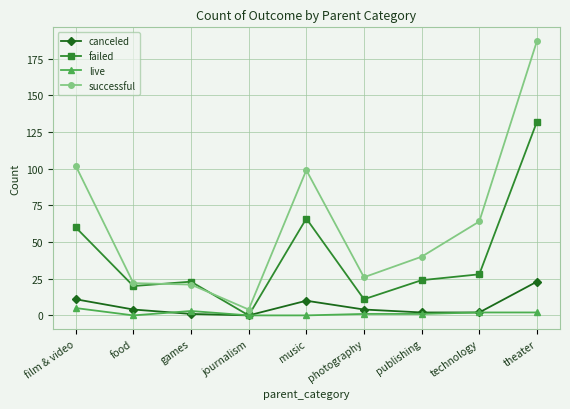

The value of successful at theater is 187. True or false?

True